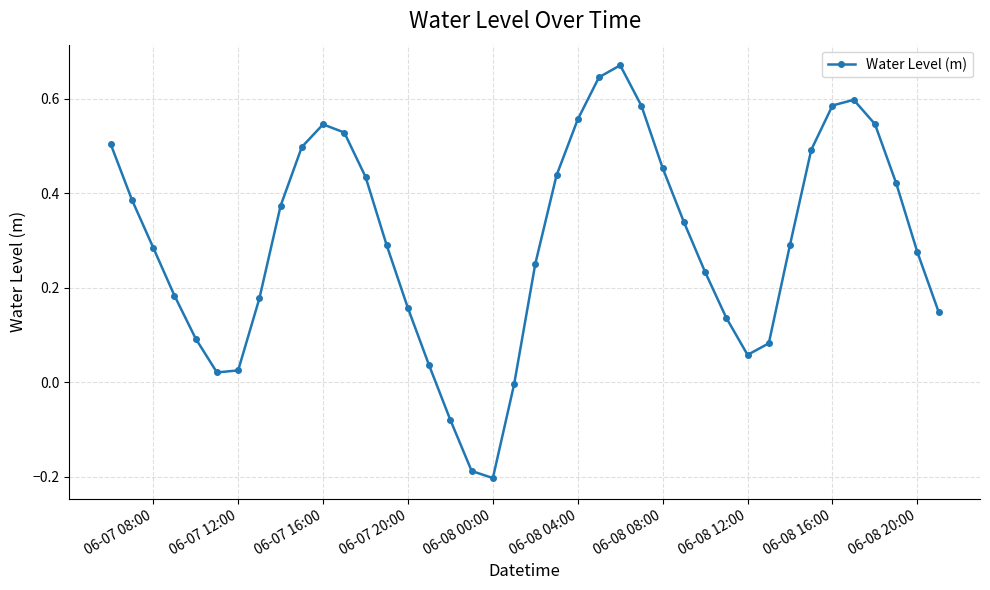

How many negative values are there?

4